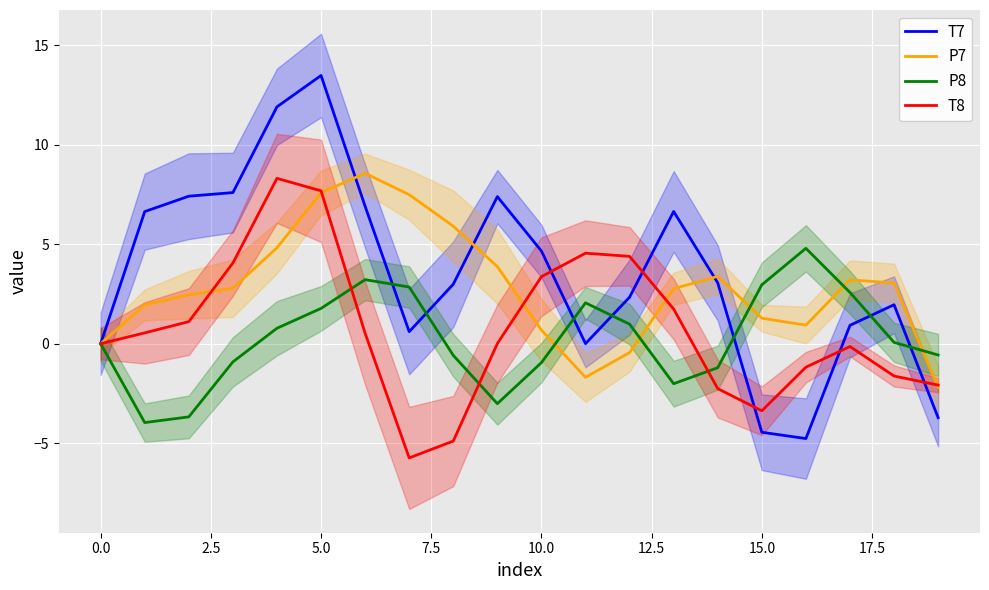

Is this an area chart (filled region under the line)?

No